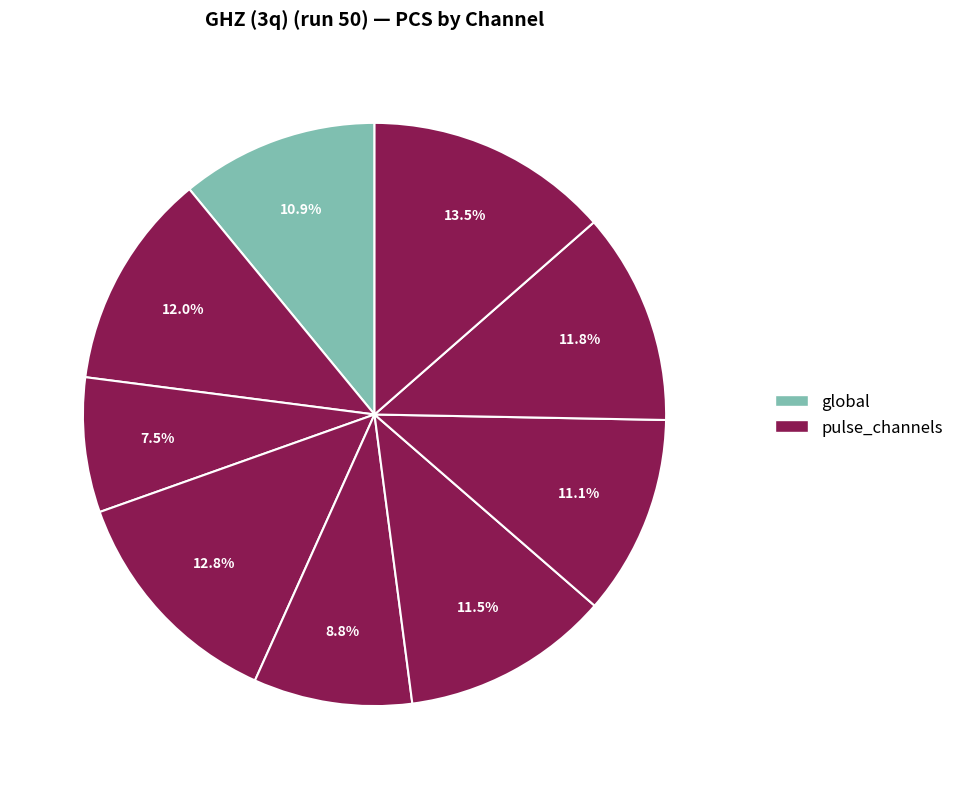

How many slices are in this pie chart?

9